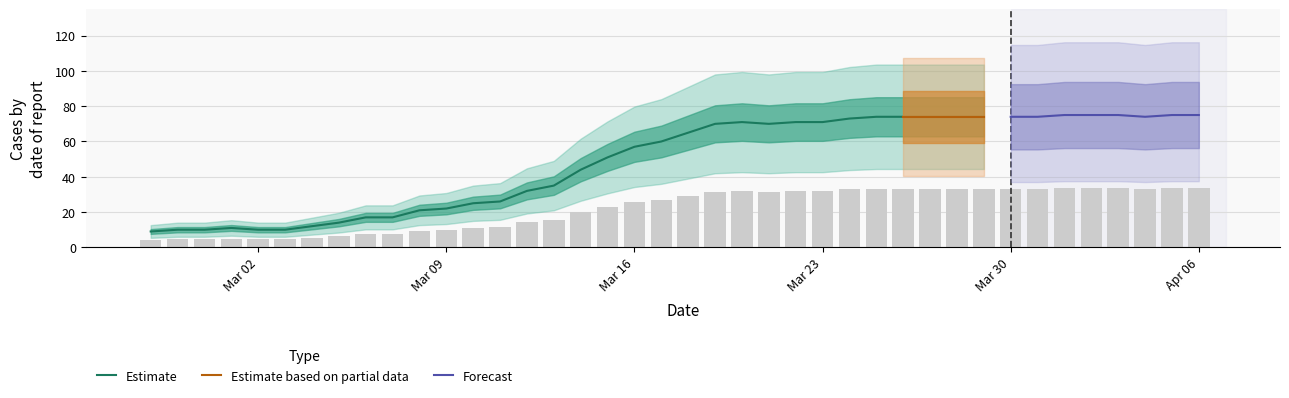

What is the lowest value of the Estimate series?

9